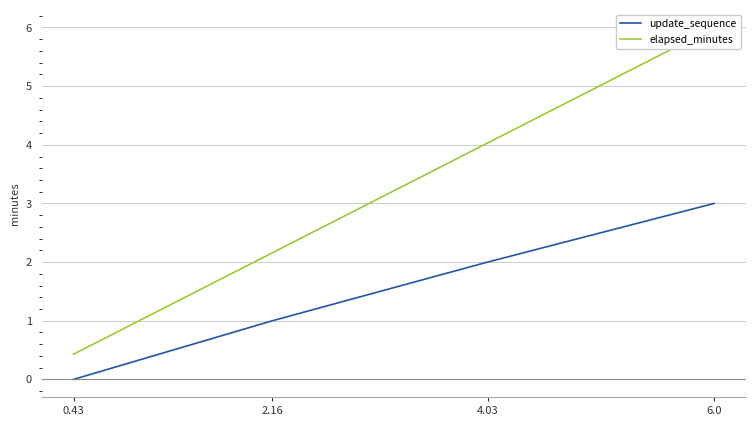

What is the sum of all update_sequence values?

6